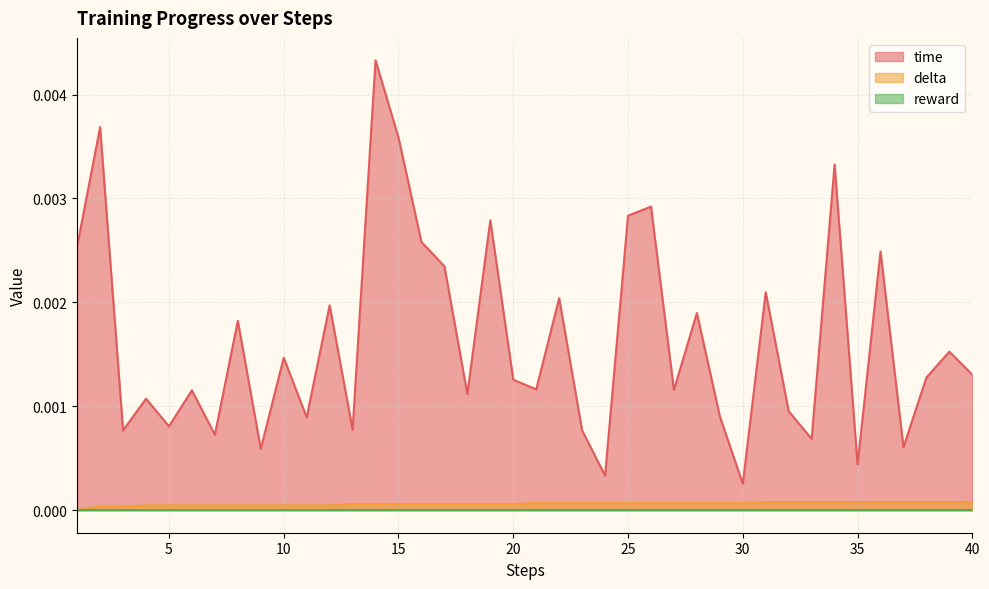

At which label does time reach its minimum?

30